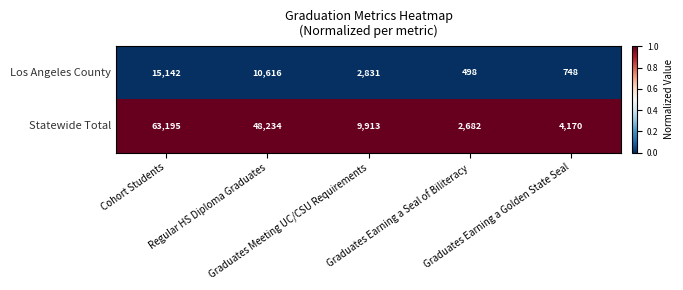

What is the smallest value displayed?

498